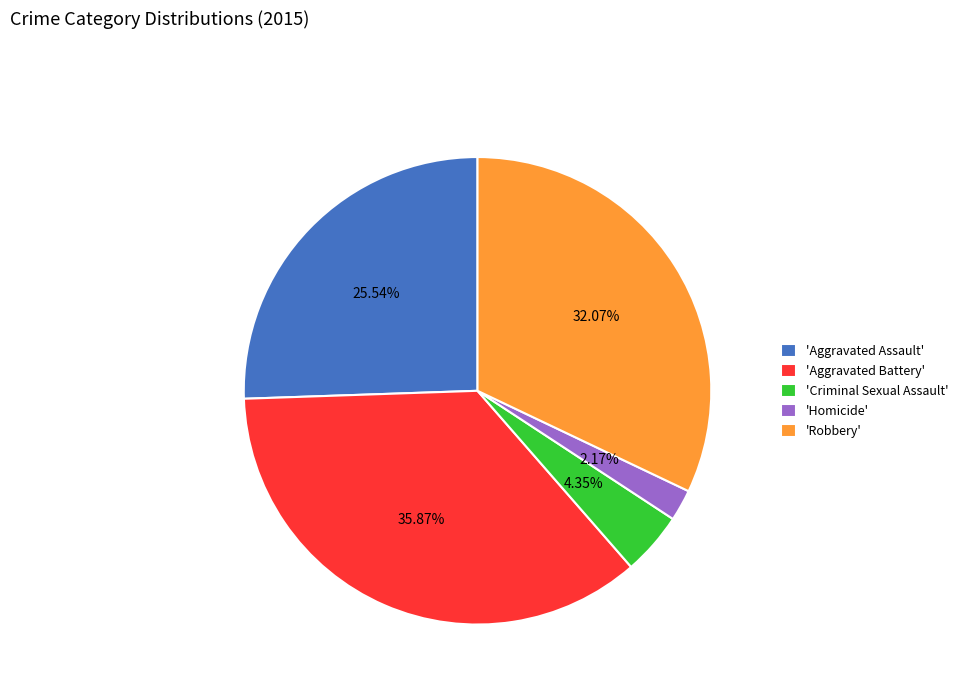

Is the sum of 'Robbery' and 'Aggravated Battery' greater than half?

Yes